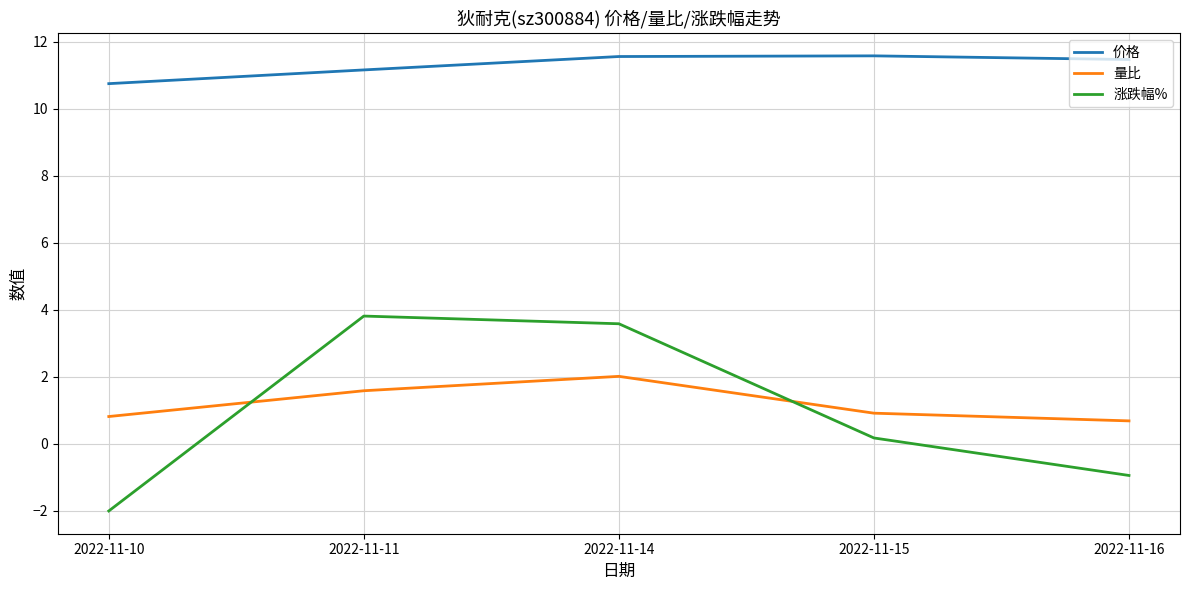

True or false: 价格 and 量比 cross at least once.

False